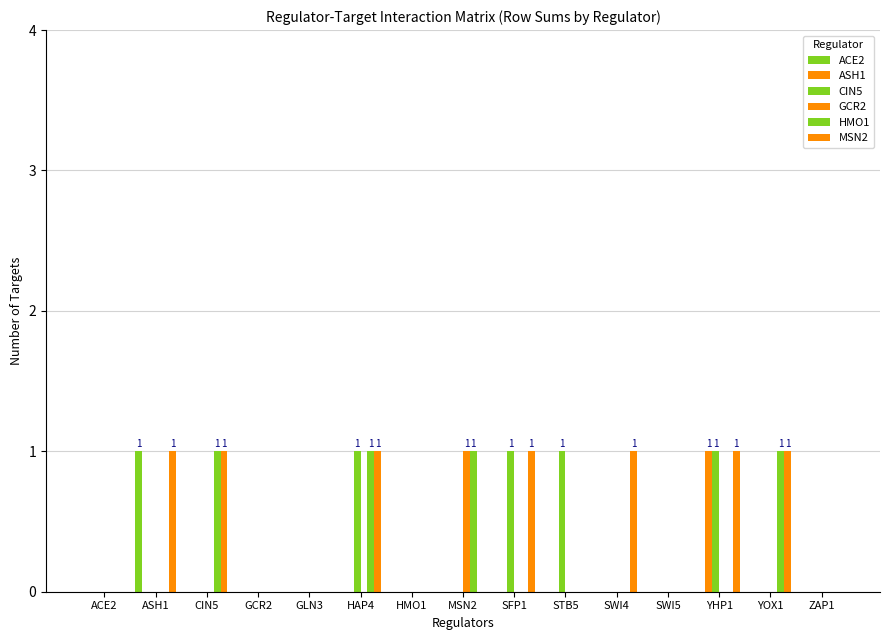

How many series are shown in this chart?

6